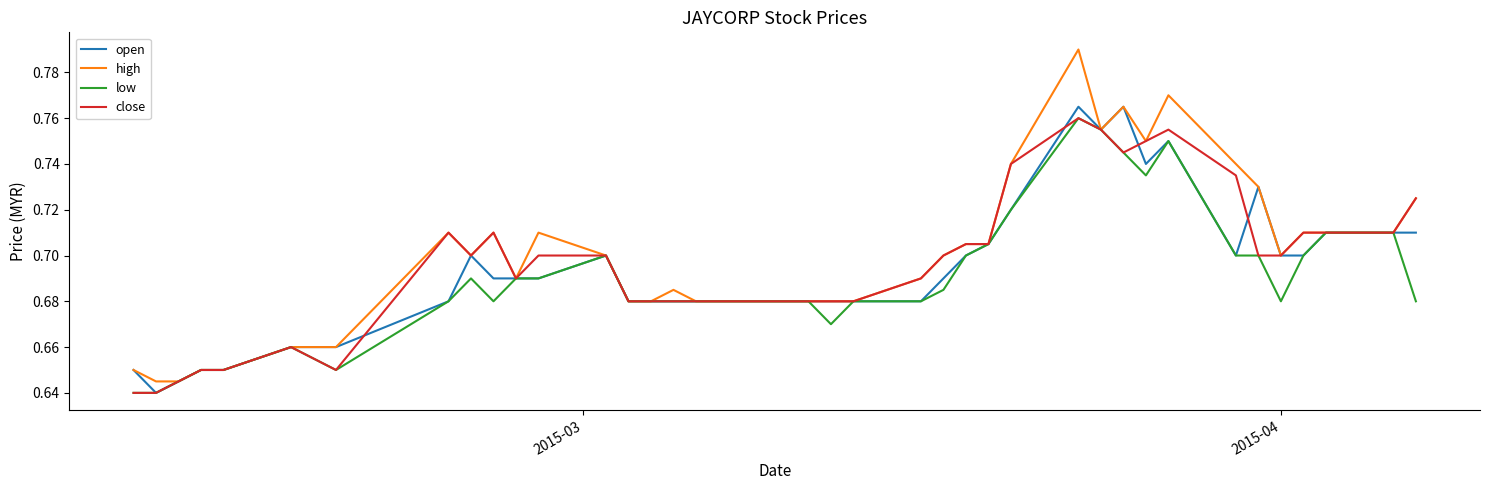

Which series has the widest spread of values?

high